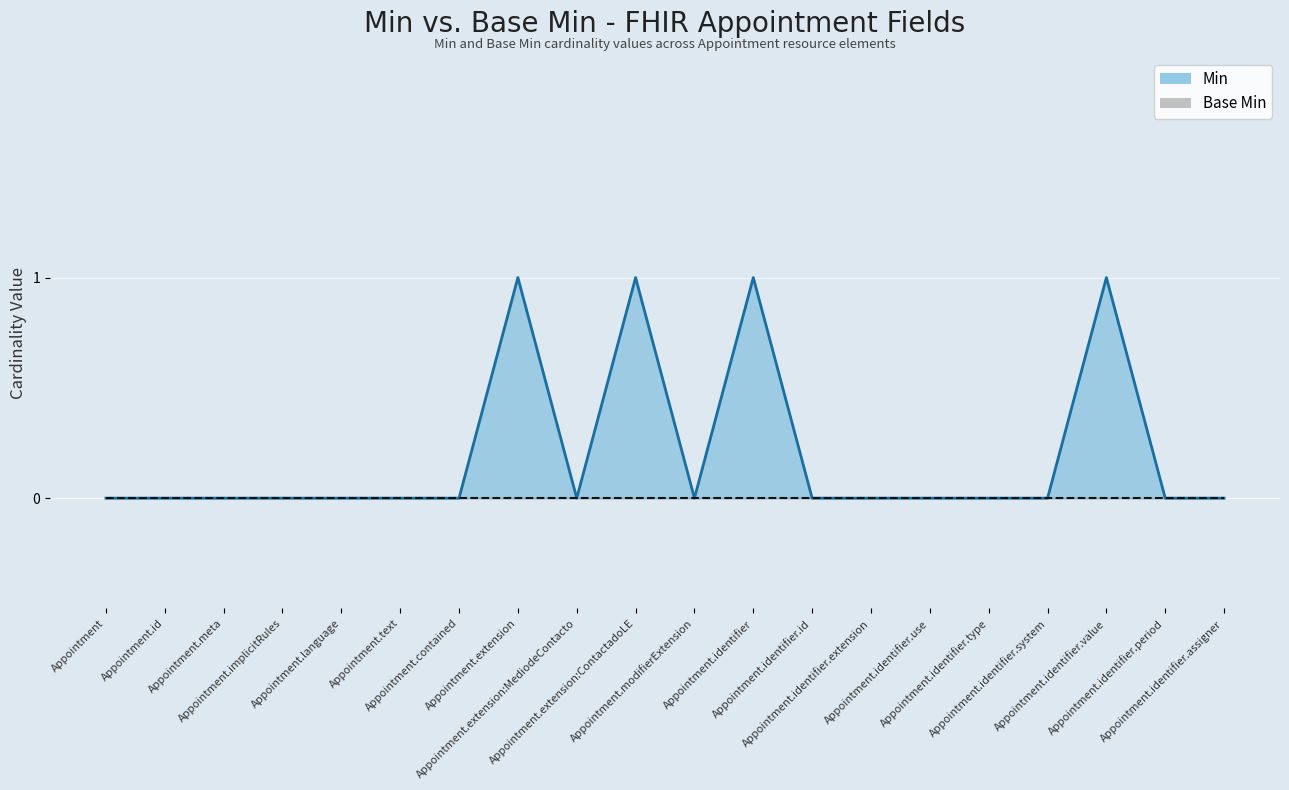

Is it true that the value at Appointment.extension is 0?

False